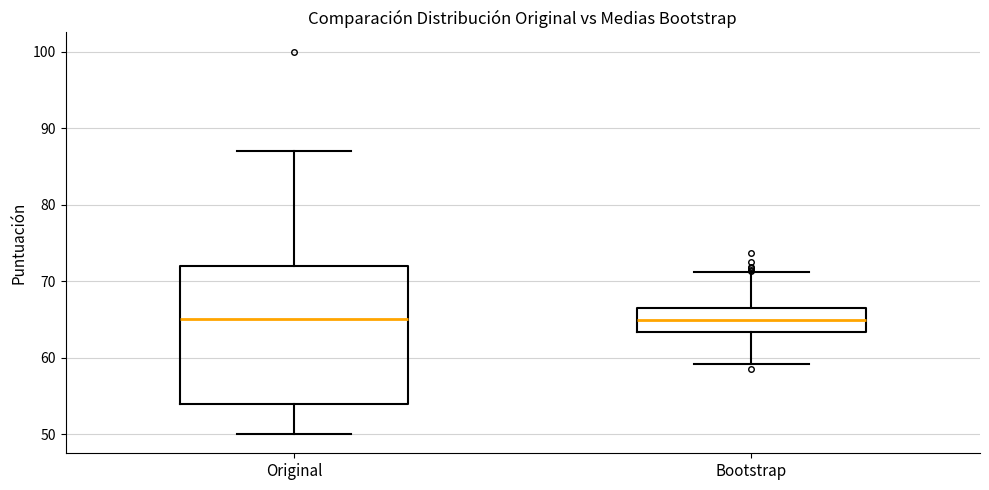

Where is the lower edge of the box for Original on the y-axis? The values are not printed on the chart, so give them approximately, as read against the axis.

54